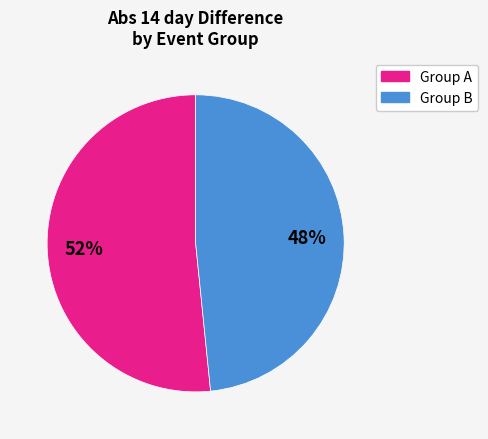

To the nearest percent, what is the average slice percentage?

50%